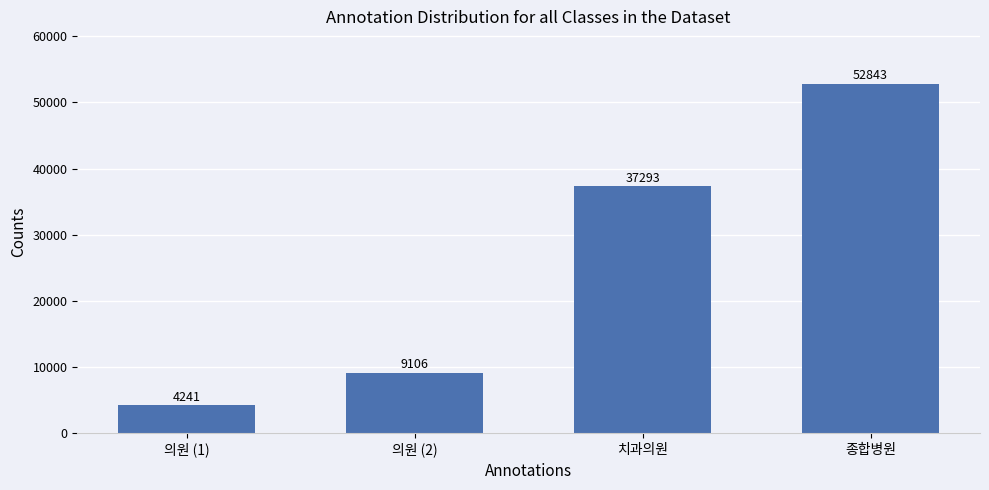

Which label corresponds to the smallest value in the chart?

의원 (1)